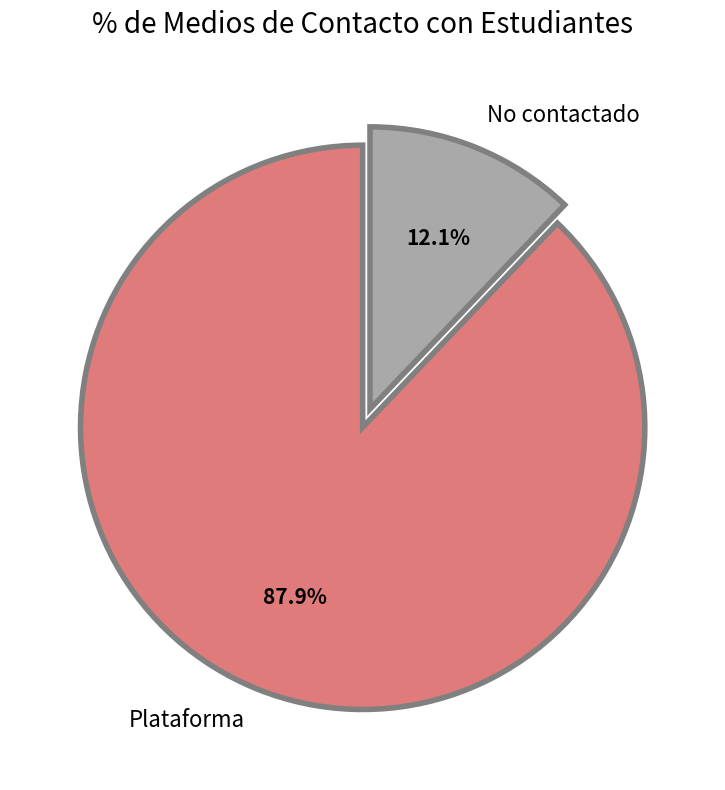

Does Plataforma represent more than half of the total?

Yes